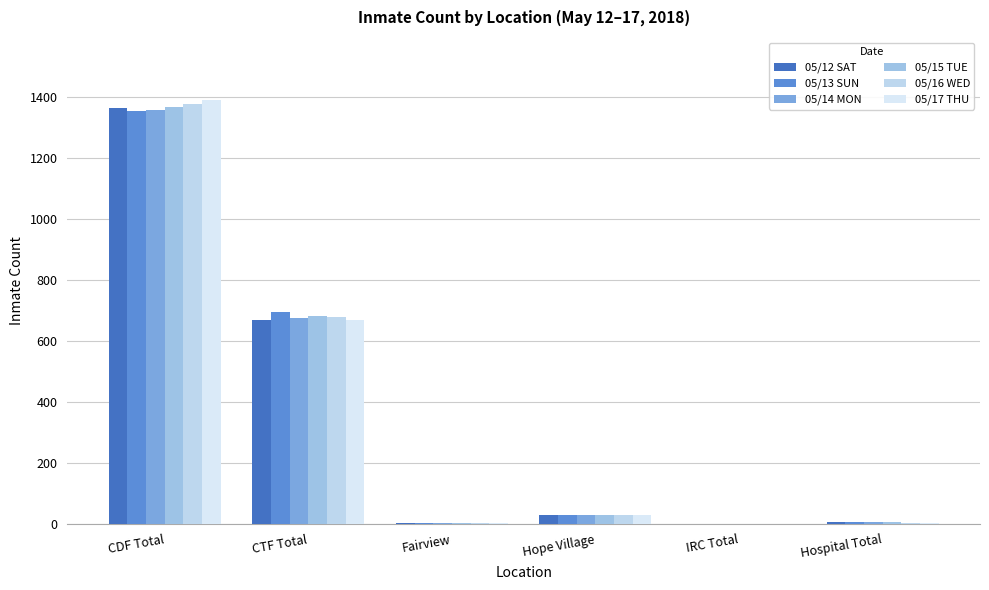

At how many categories does at least one series exceed 1287?

1